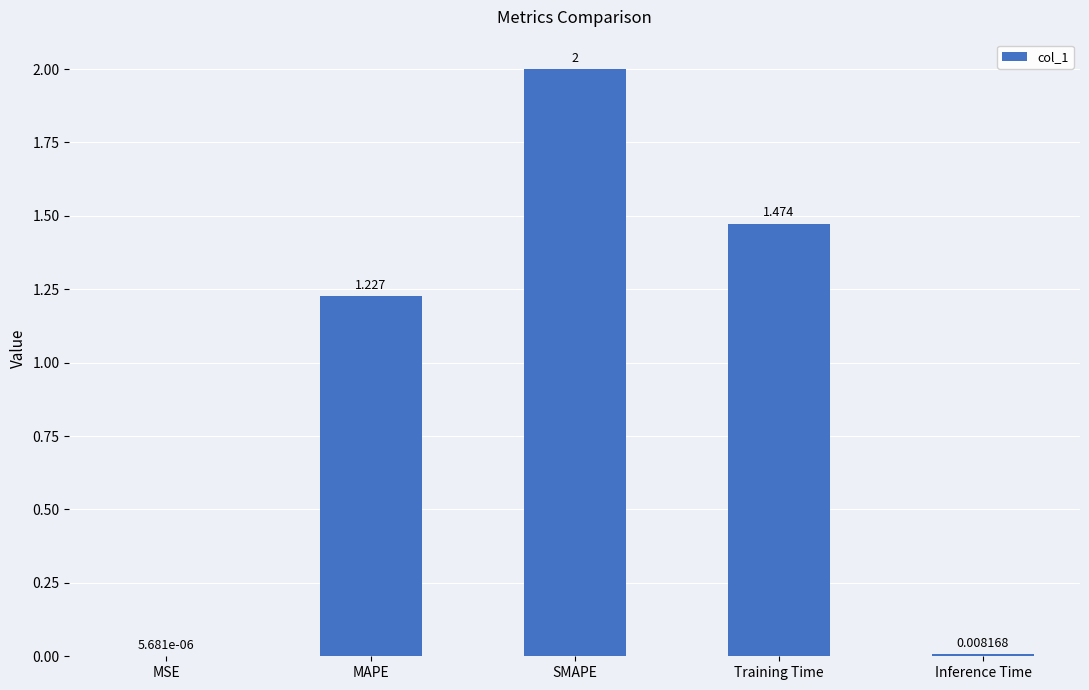

What is the sum of all values?

4.7